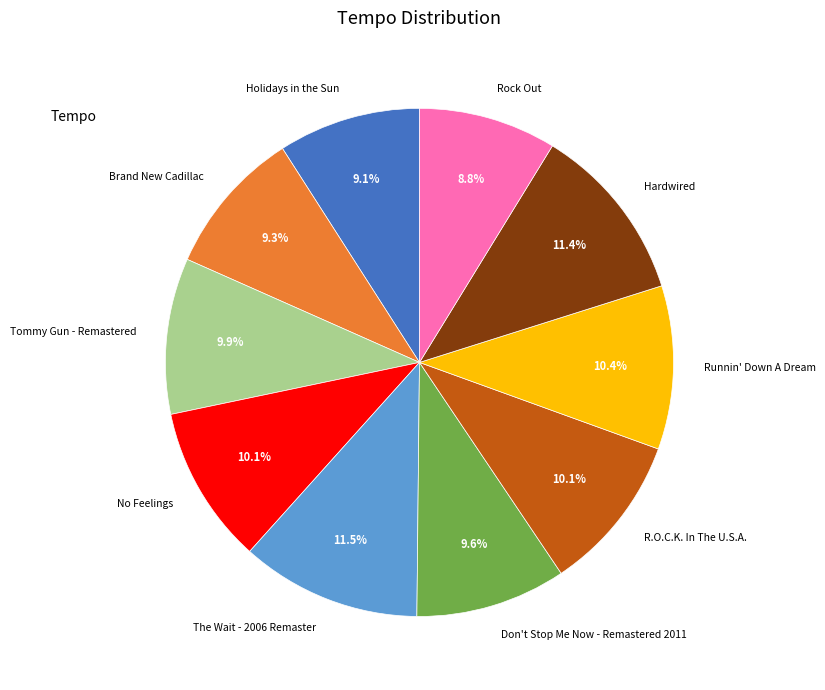

How many slices are in this pie chart?

10